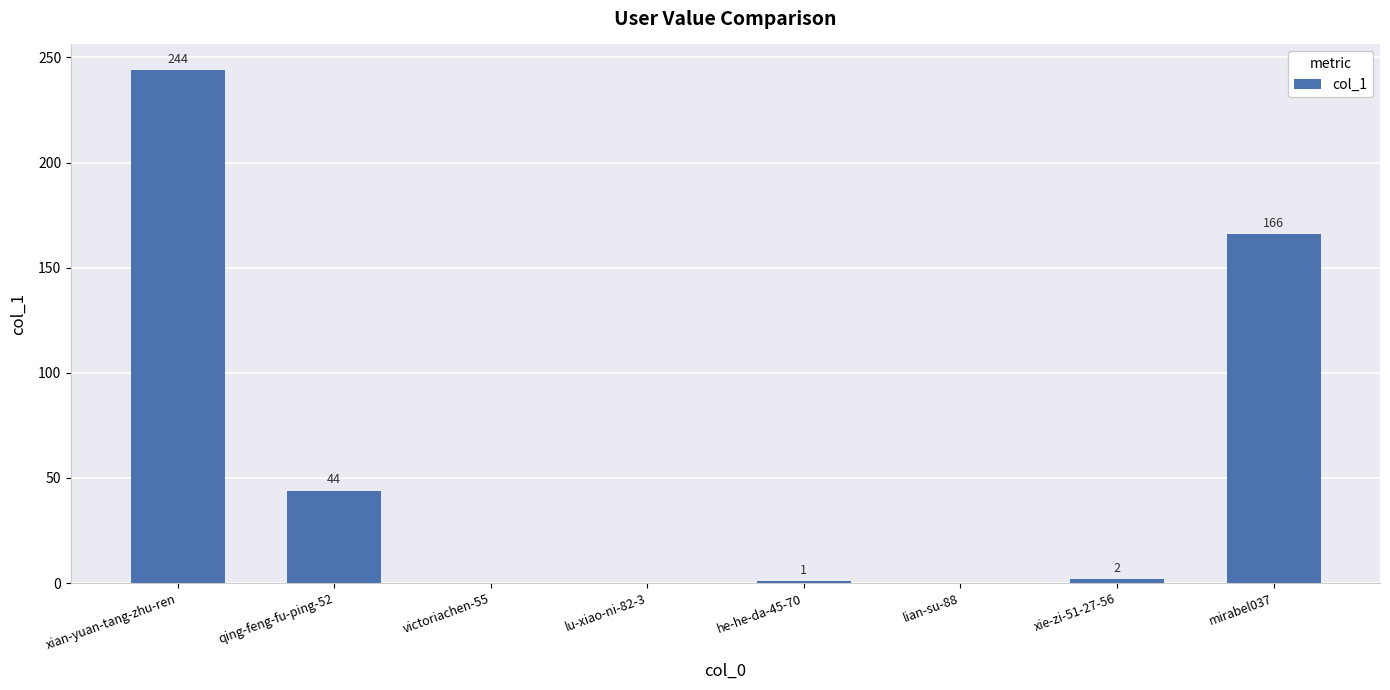

Where is the data nearest to the value 122?

mirabel037